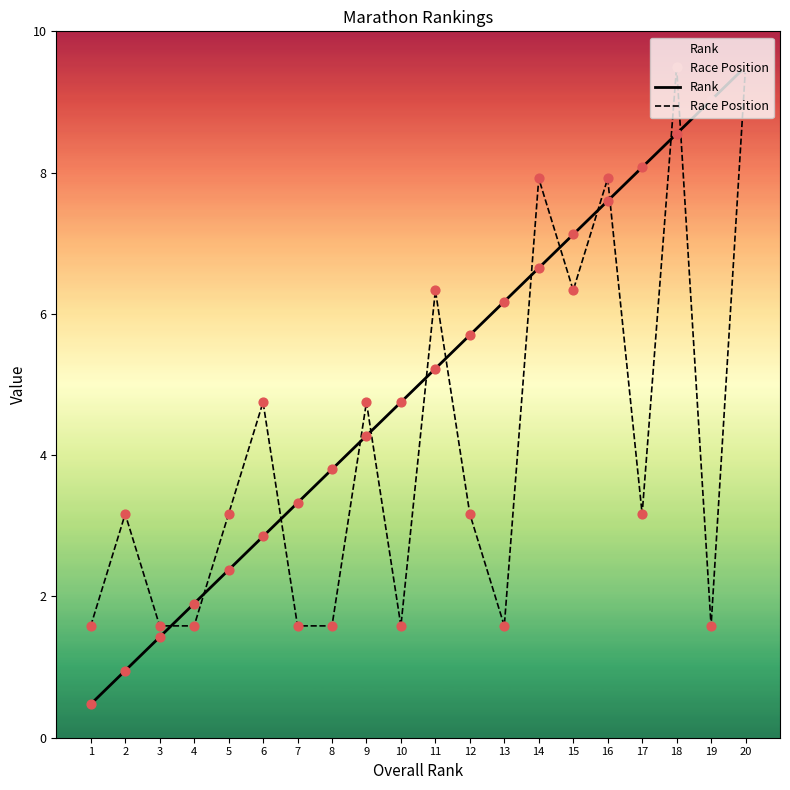

What is the total value across all series at 17?

11.2